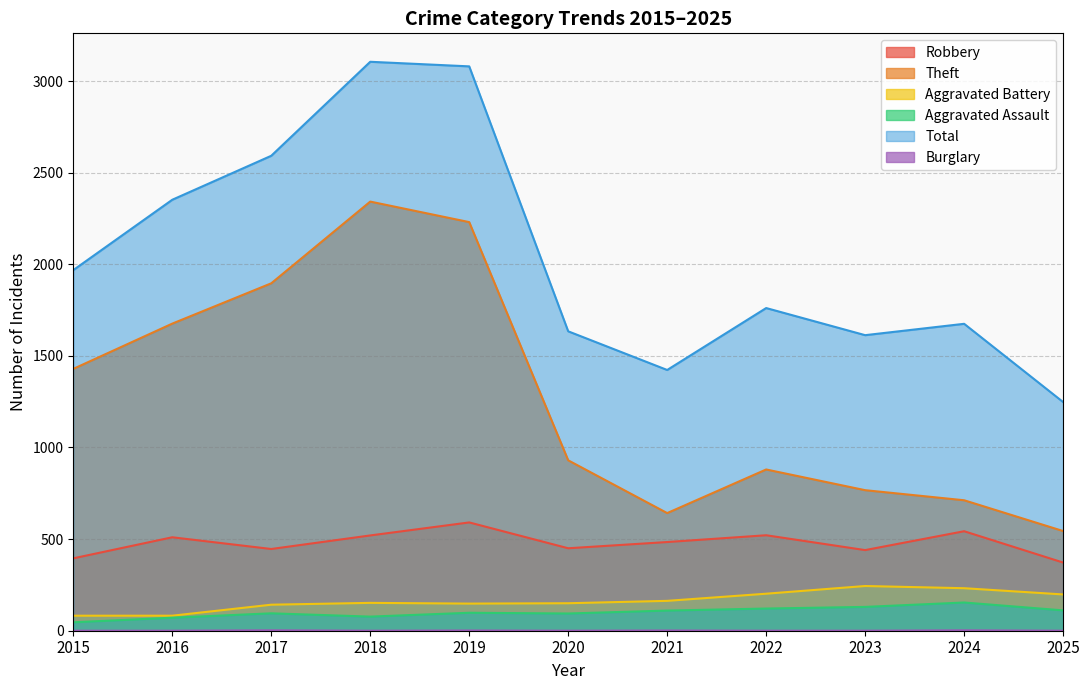

At which label does Total first exceed 1761?

2015